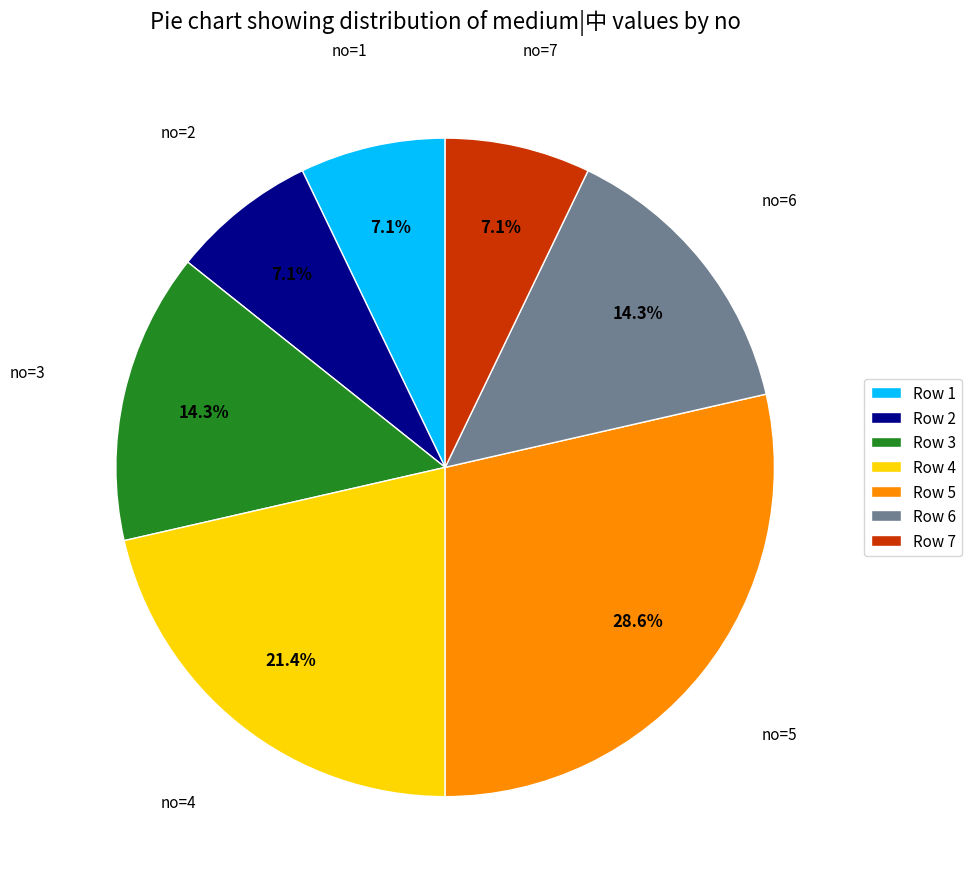

What is the largest slice in the pie chart?

Row 5